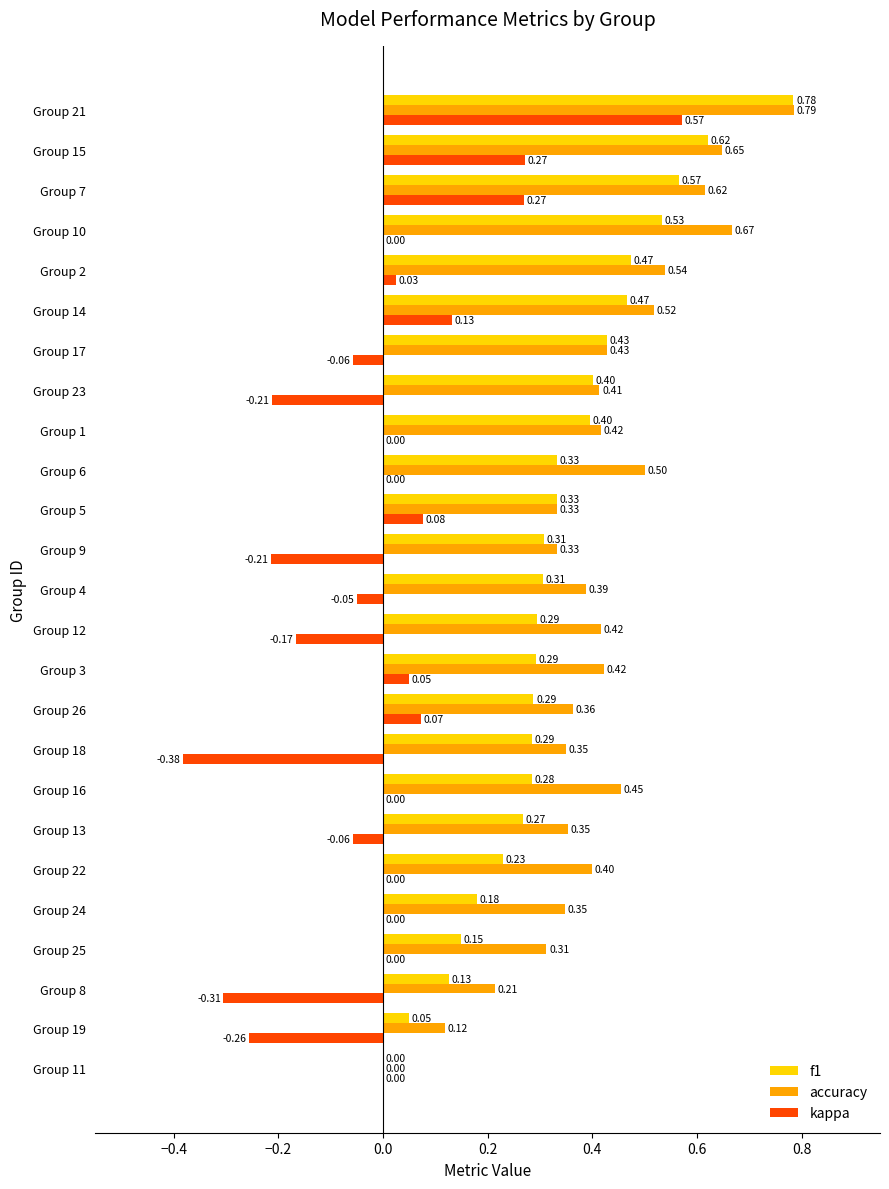

Which series changed the most between Group 16 and Group 3?

kappa